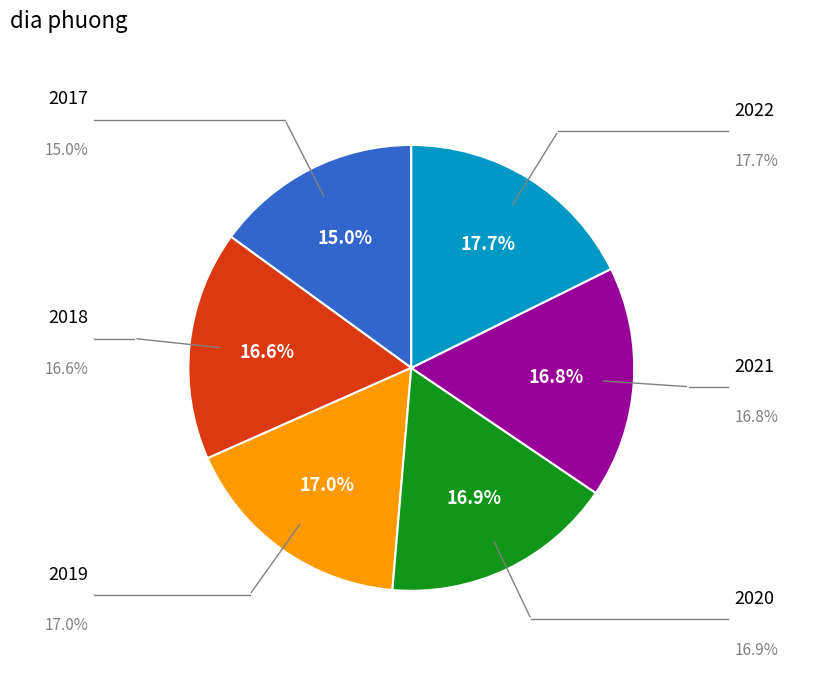

Is there a majority slice in this chart?

No